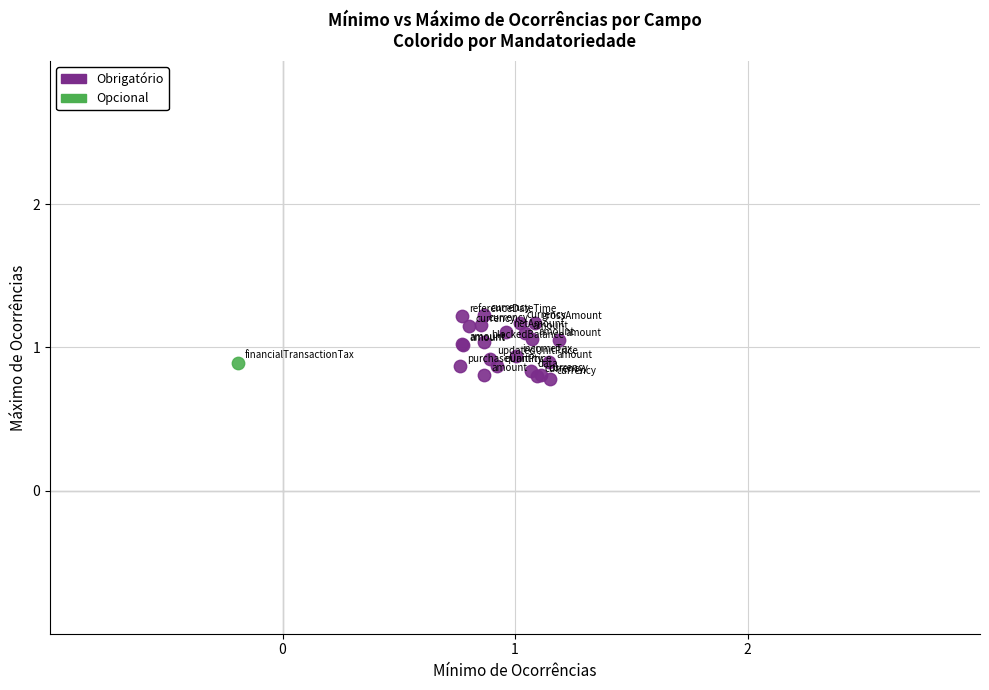

What are all the series names shown in the legend?

Obrigatório, Opcional